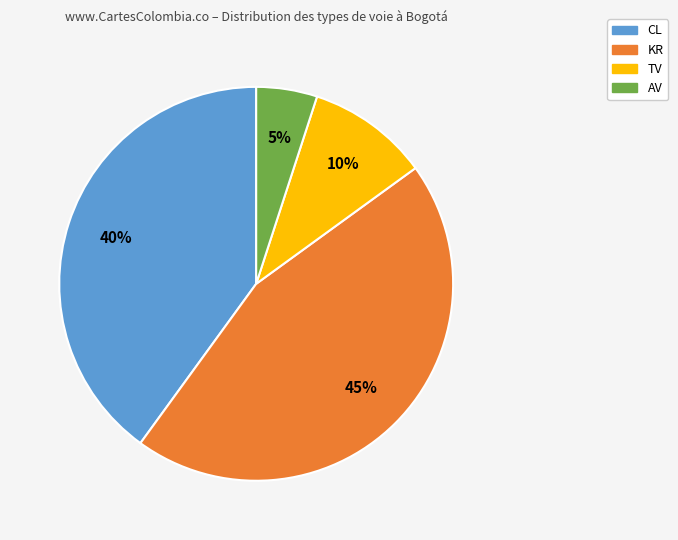

Approximately how many times larger is the value at KR compared to AV?

9.0